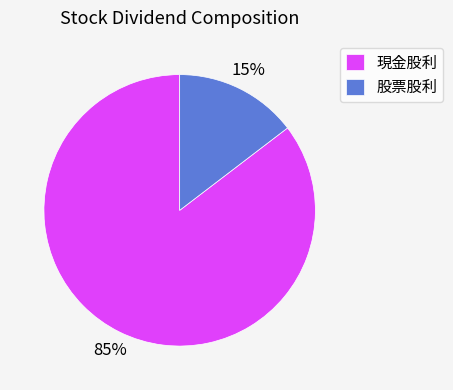

Is there a majority slice in this chart?

Yes